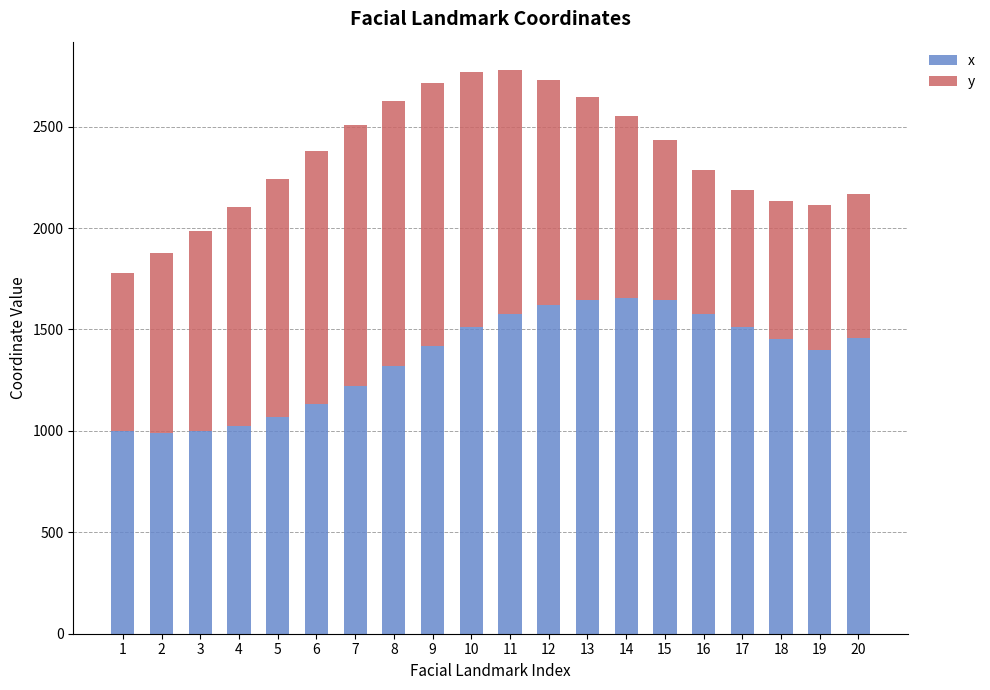

What is the difference between the x values at 15 and 20?

188.2